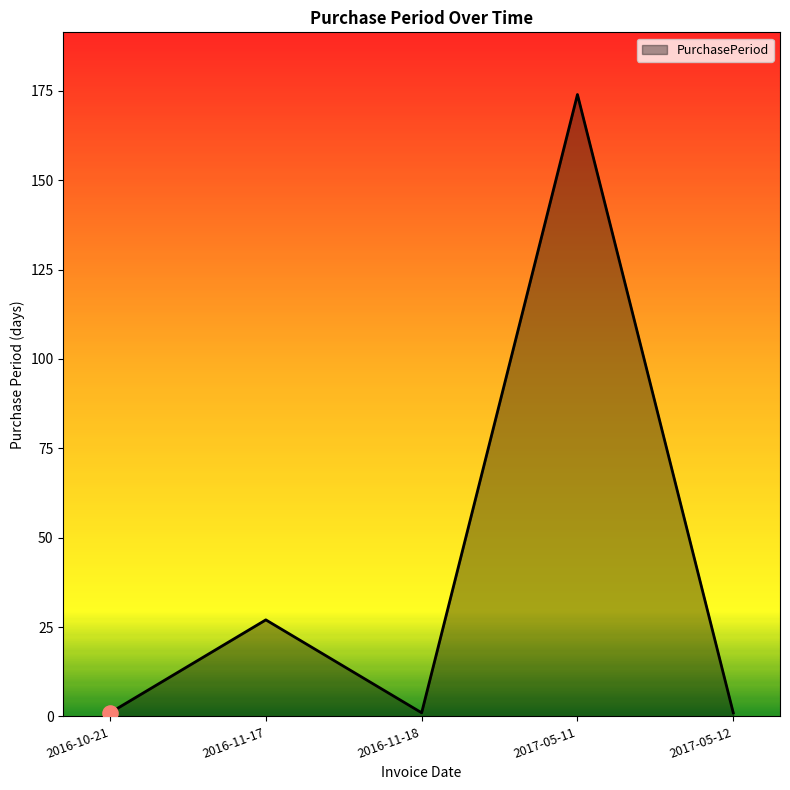

Which has a higher value, 2016-10-21 or 2017-05-11?

2017-05-11